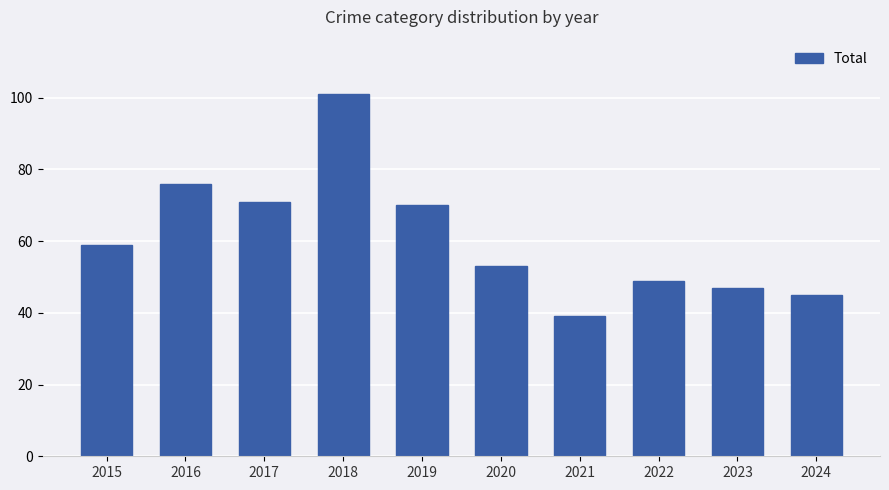

Does the chart contain stacked bars?

No